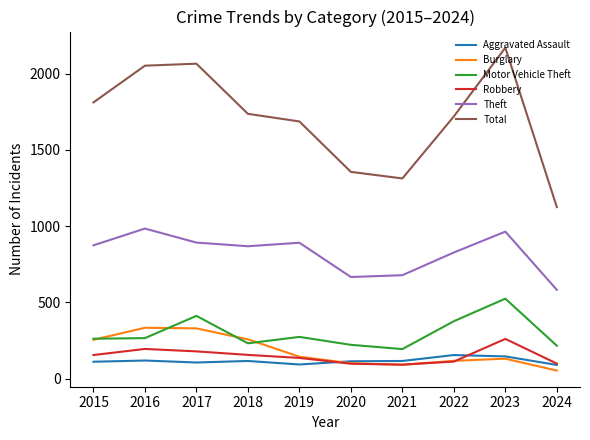

What are all the series names shown in the legend?

Aggravated Assault, Burglary, Motor Vehicle Theft, Robbery, Theft, Total